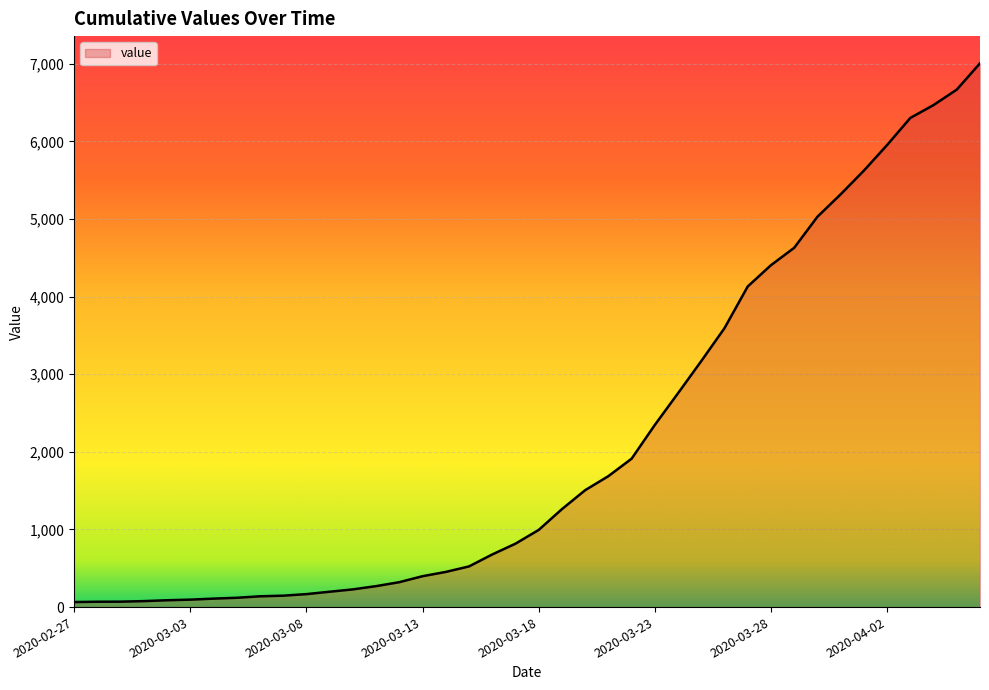

What is the greatest value displayed?

7006